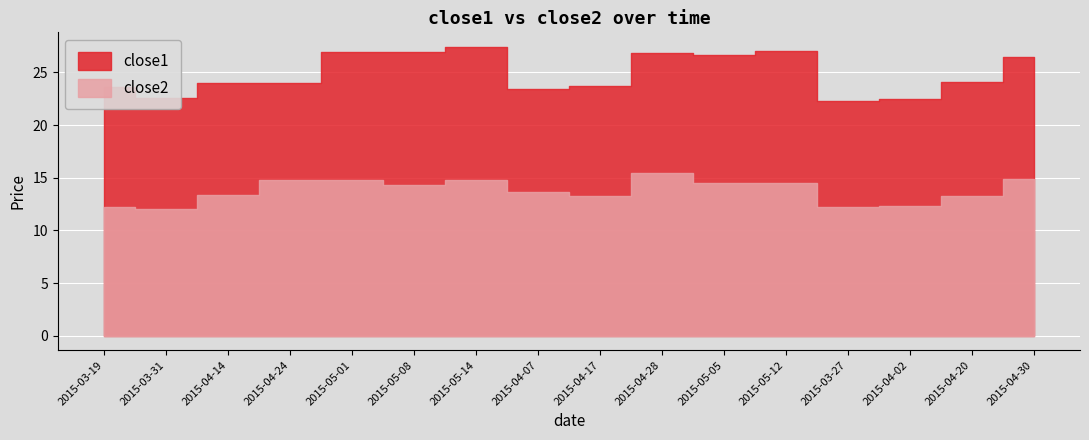

True or false: close1 has a value of 26.7 at 2015-05-05.

True